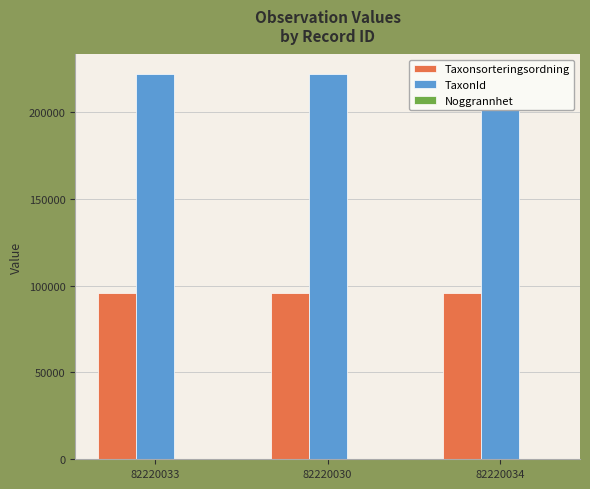

The Noggrannhet series shows 26 at 82220030. True or false?

False